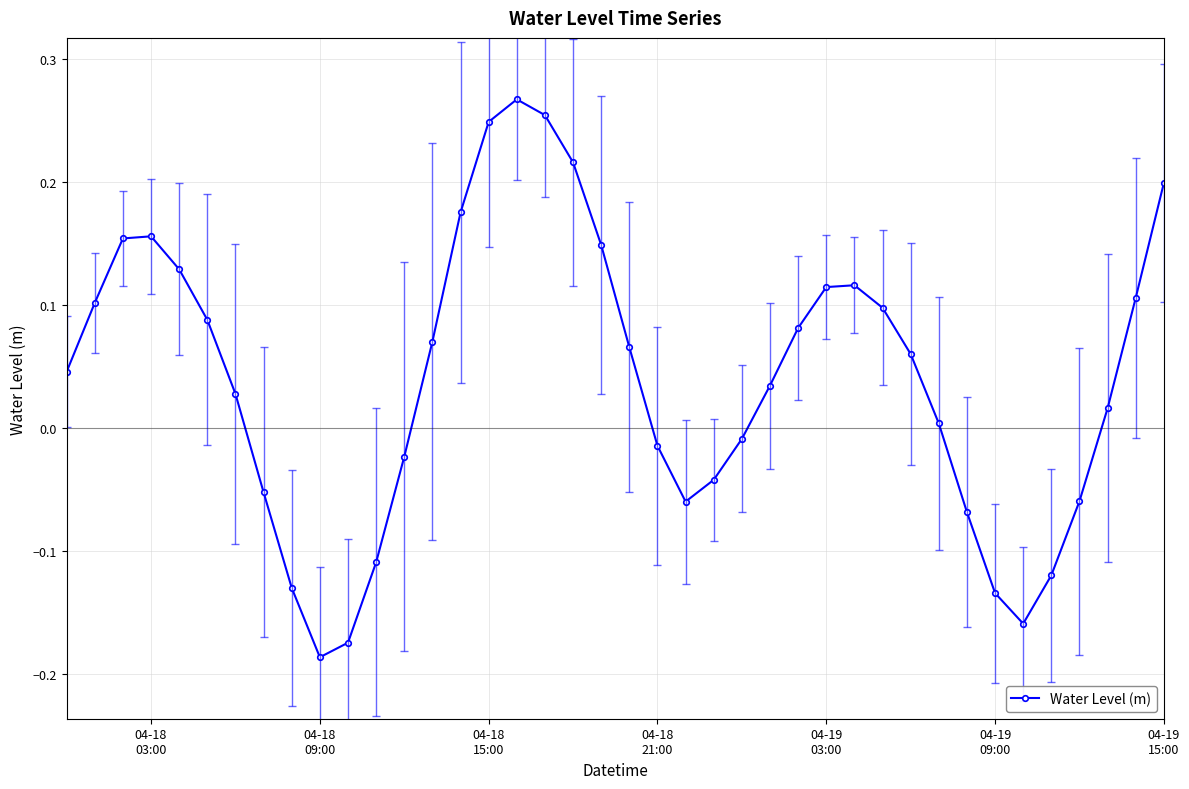

Does the chart display data point markers on the line(s)?

Yes